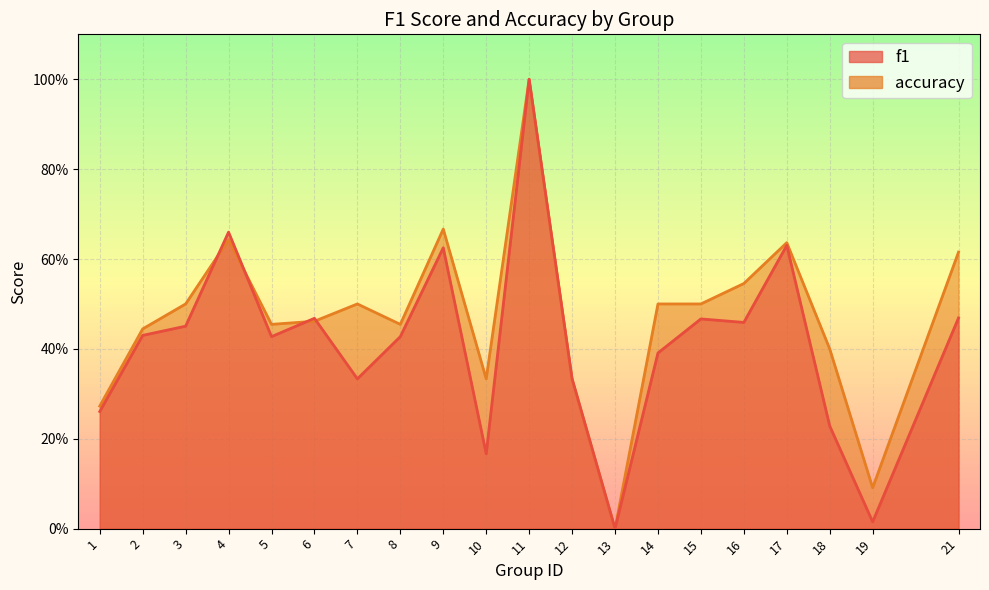

Rank the series by their average value, from lowest to highest.

f1, accuracy